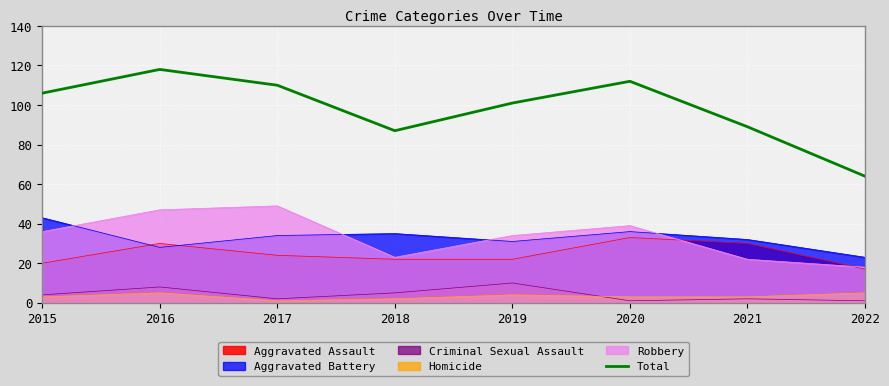

Is it true that the value at 2017 is 164?

False